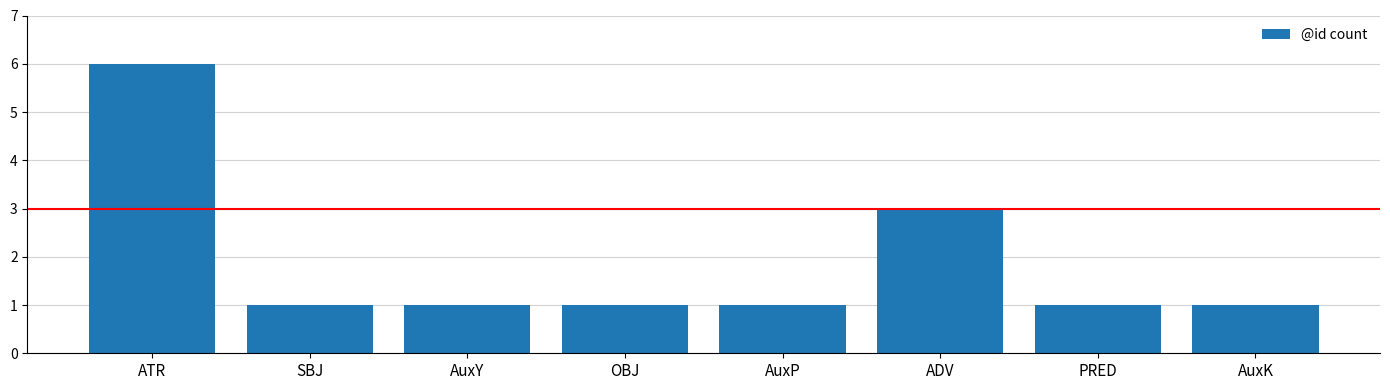

Which label corresponds to the largest value in the chart?

ATR